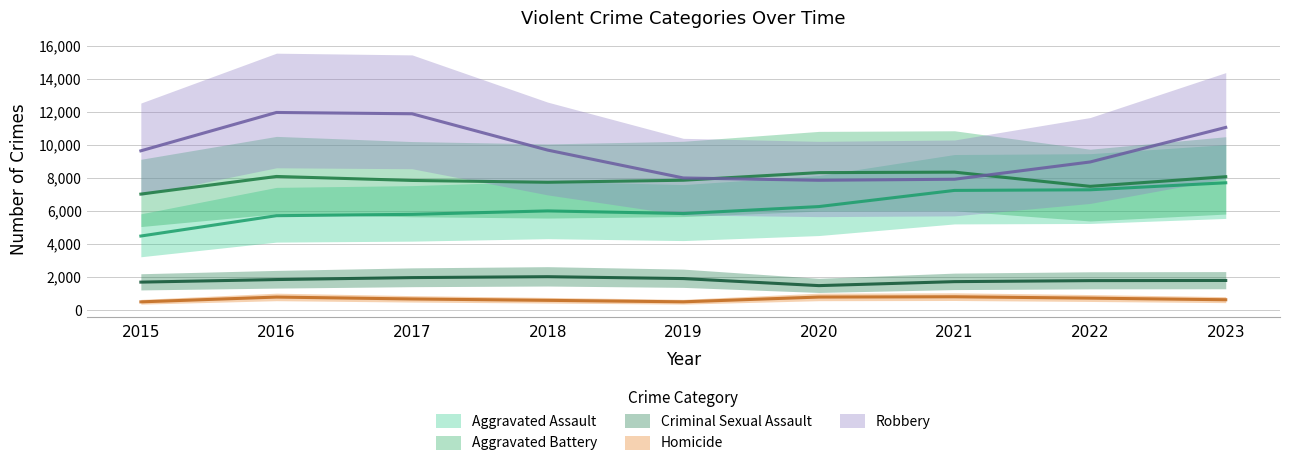

In Aggravated Assault, how many points are lower than both neighbors (excluding endpoints)?

1